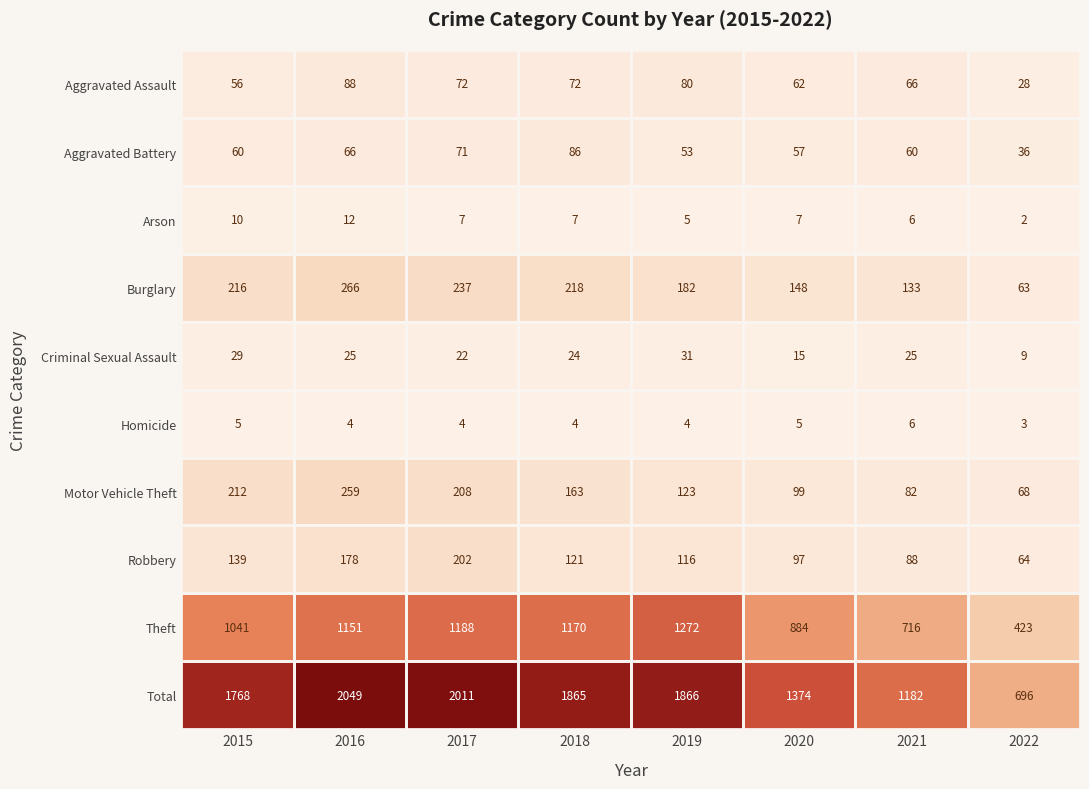

How many values in the Arson series are below 7?

3